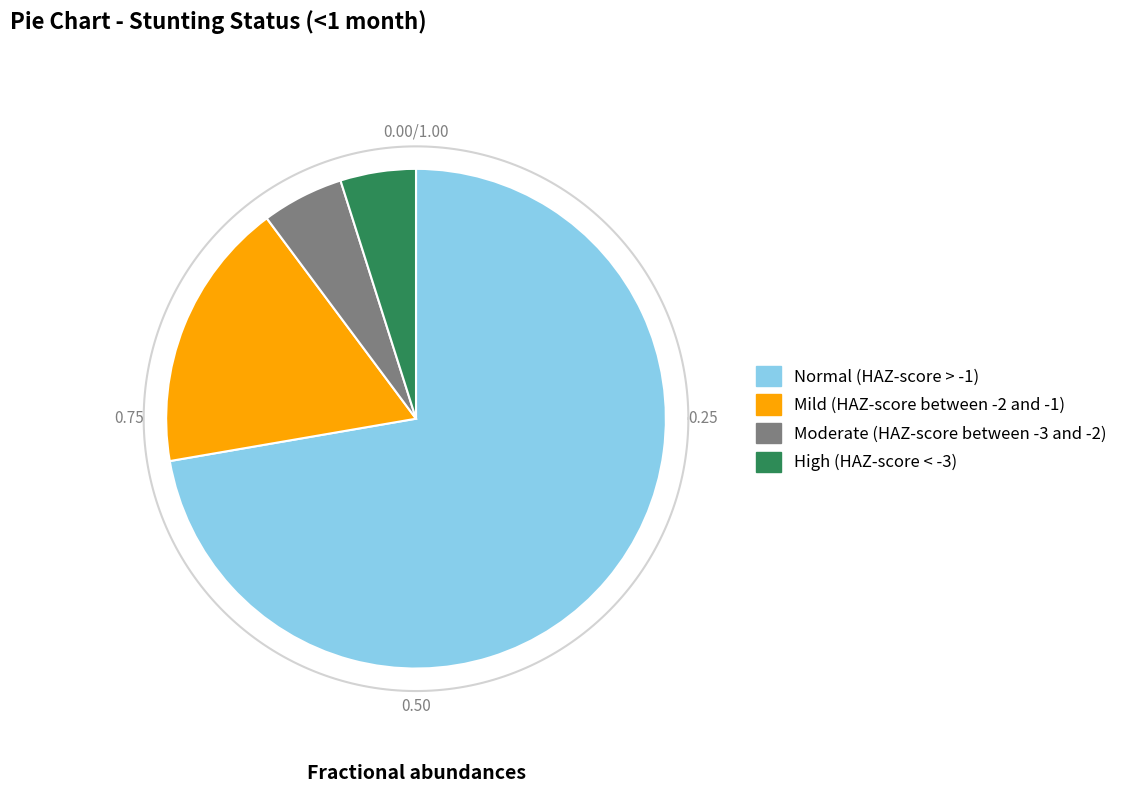

Is it true that High (HAZ-score < -3) is 18% of the pie?

False